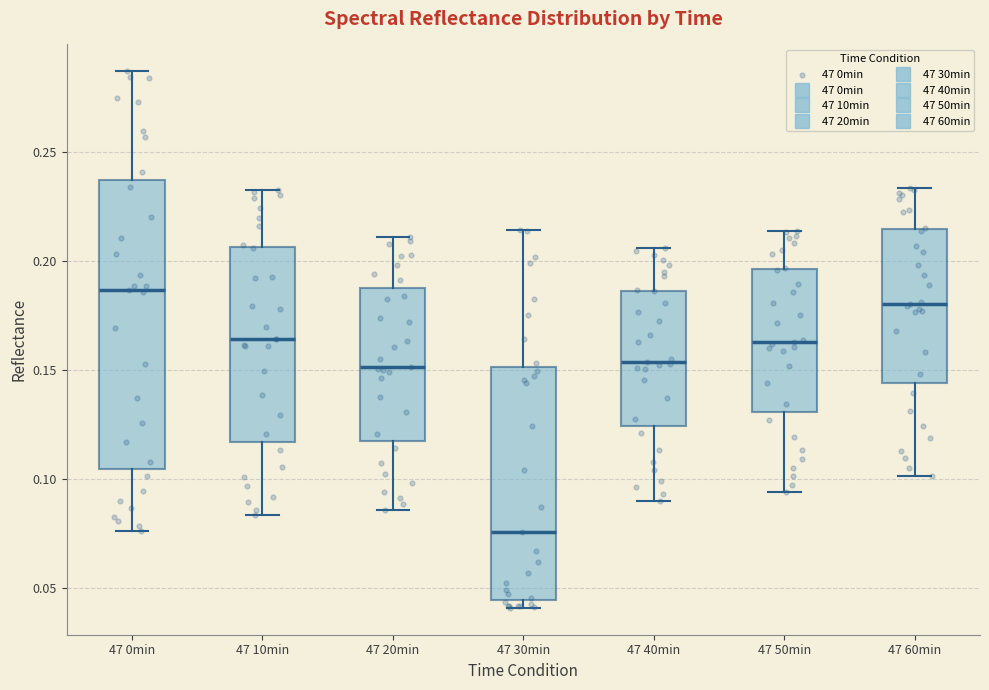

Where is the lower edge of the box for 47 40min on the y-axis? The values are not printed on the chart, so give them approximately, as read against the axis.

0.125